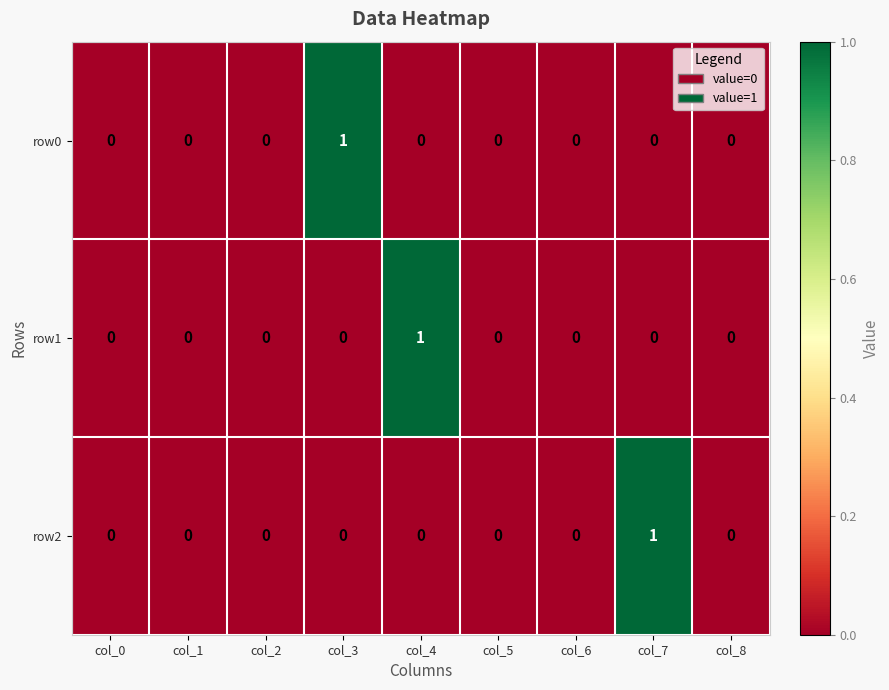

Which category has the highest value in the row0 series?

col_3